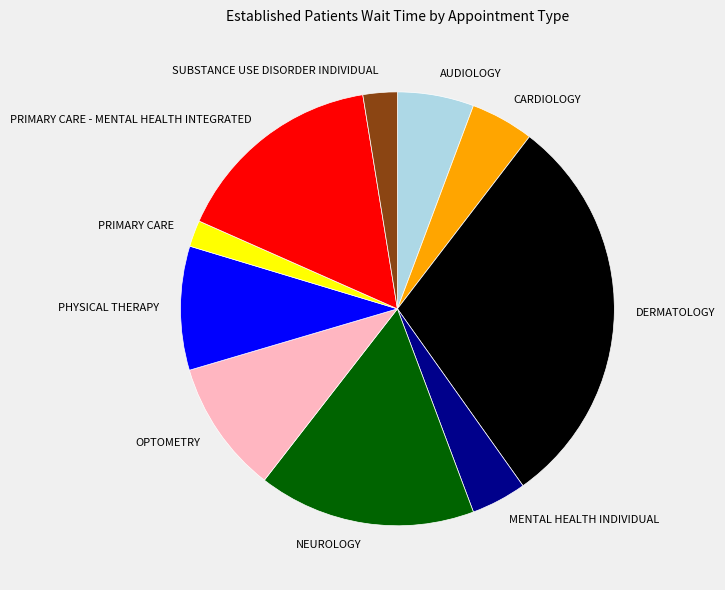

Is it true that AUDIOLOGY is 1% of the pie?

False